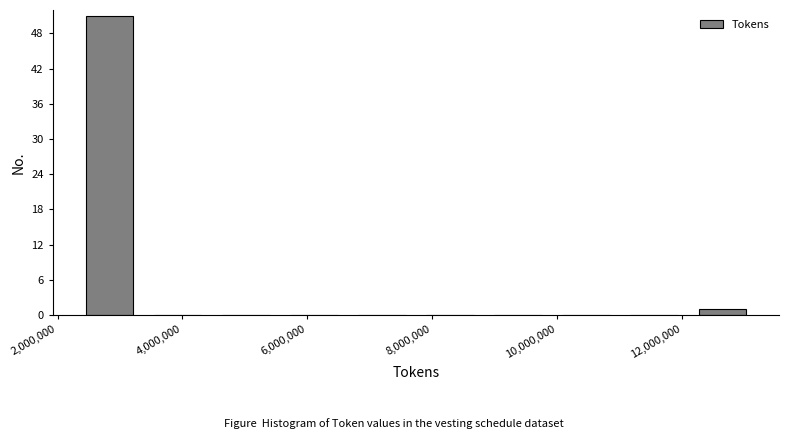

Reading left to right, transcribe this chart: for each bar, give the range it covers on the x-axis and its height. Neither the bar edges nor the heights are printed on the chart, so give them approximately, as read against the axes.

2200000 to 3400000: 51
3400000 to 4400000: 0
4400000 to 5600000: 0
5600000 to 6600000: 0
6600000 to 7800000: 0
7800000 to 8800000: 0
8800000 to 10000000: 0
10000000 to 11000000: 0
11000000 to 12200000: 0
12200000 to 13200000: 1